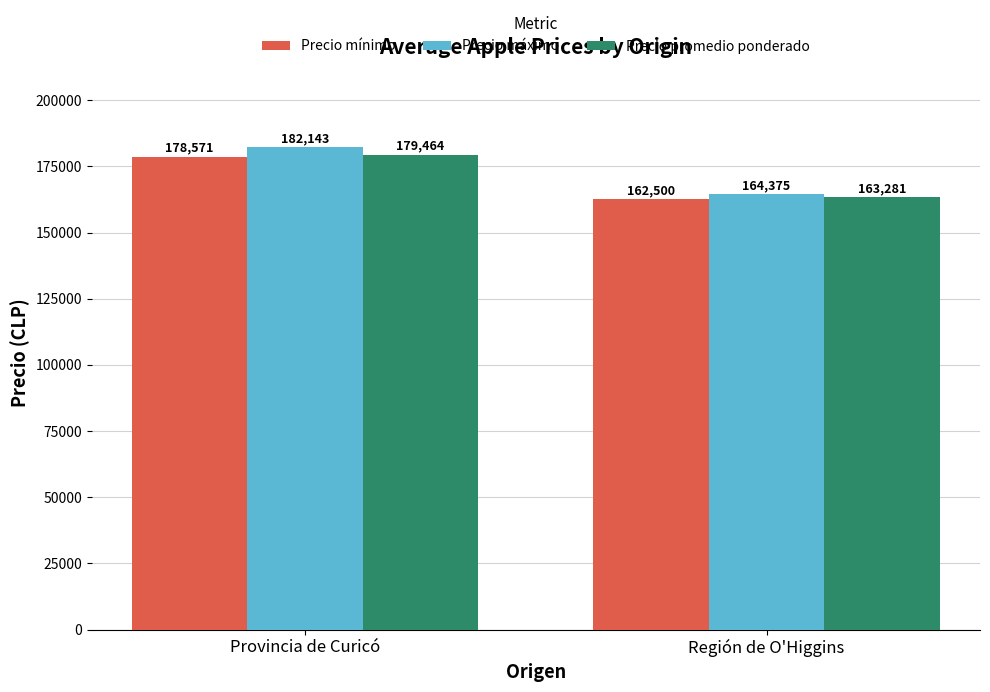

What is the average value of the Precio máximo series?

173259